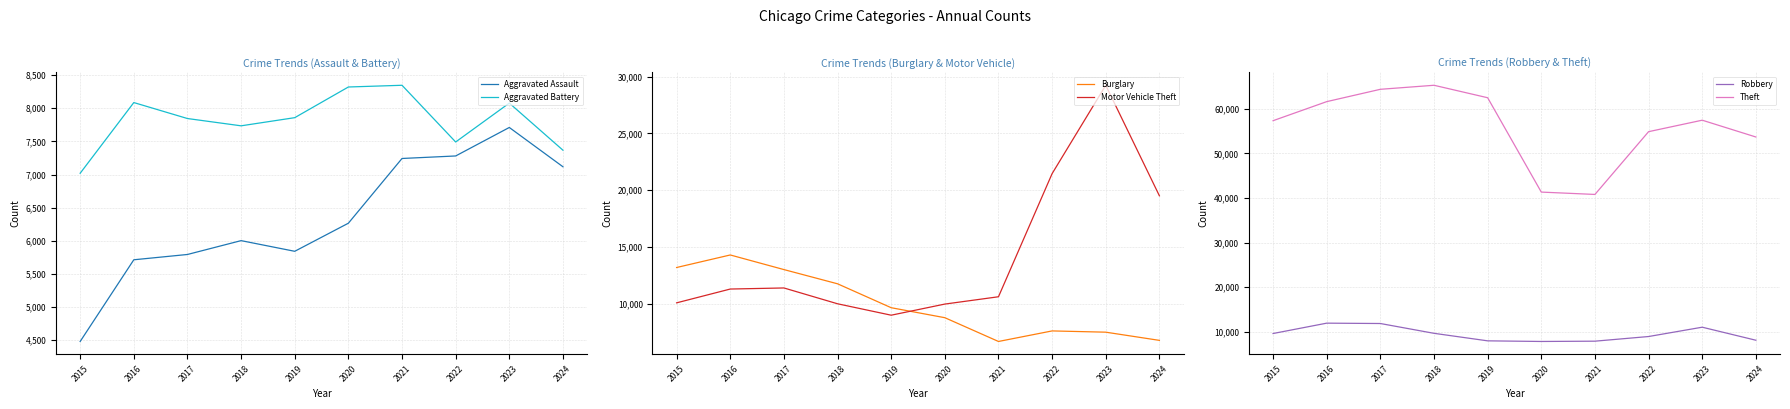

What is the difference between the second highest and minimum values in the Theft series?

23570